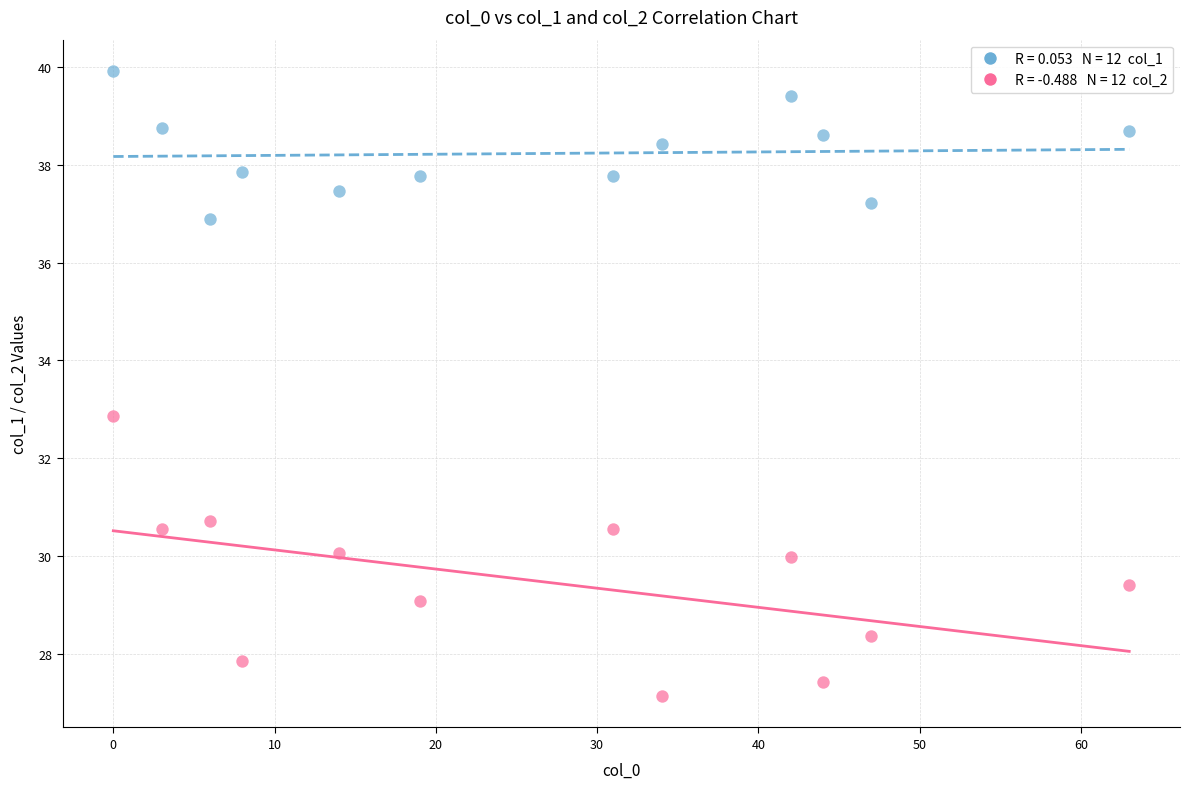

Across all data points, what is the range of X values (max minus min)?

63.0